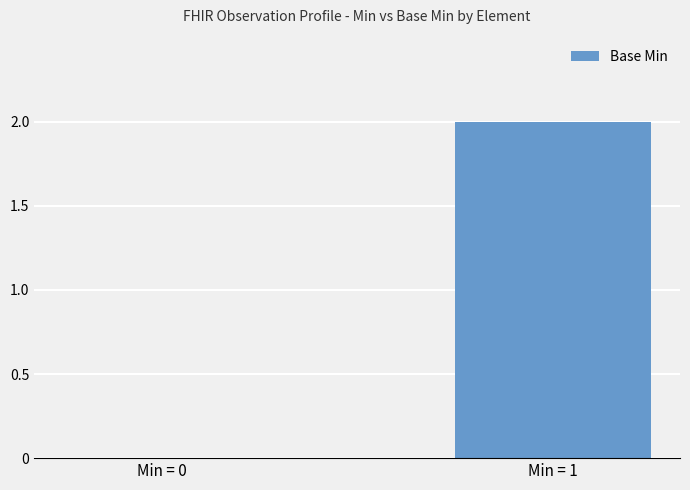

Between Min = 0 and Min = 1, which is larger?

Min = 1